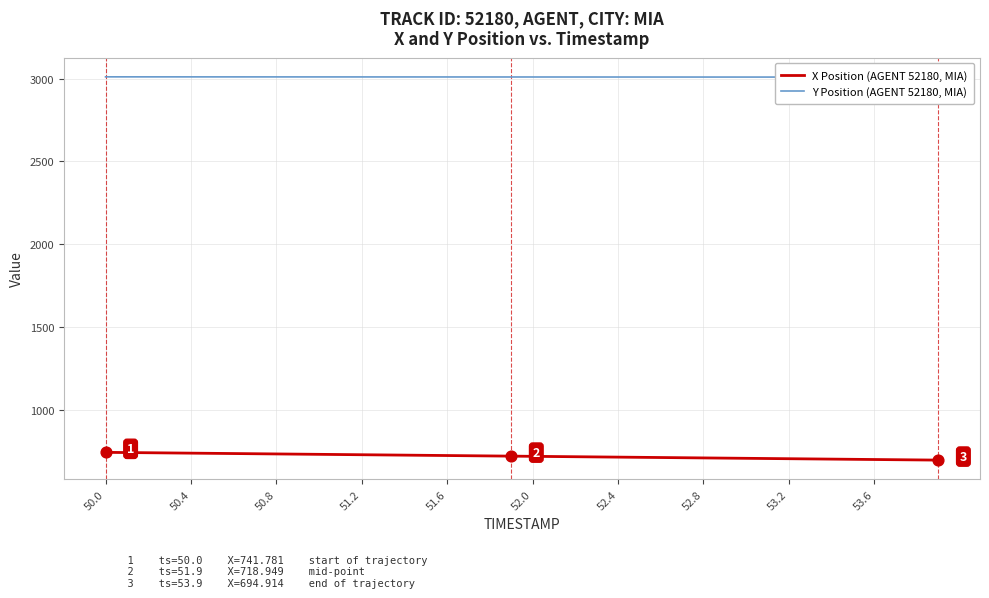

What is the minimum value for X Position (AGENT 52180, MIA)?

694.9